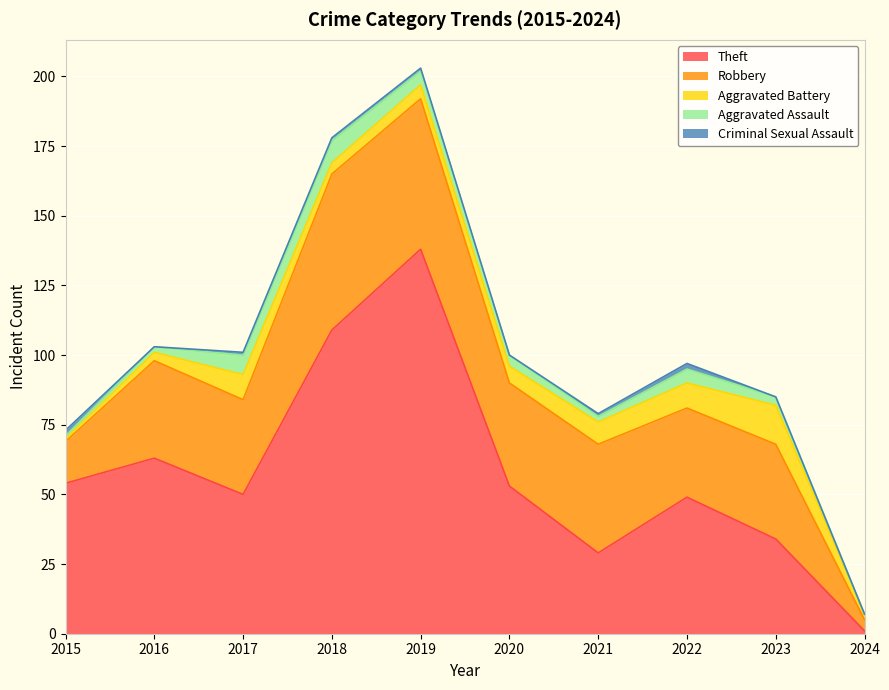

The Robbery series shows 32 at 2022. True or false?

True